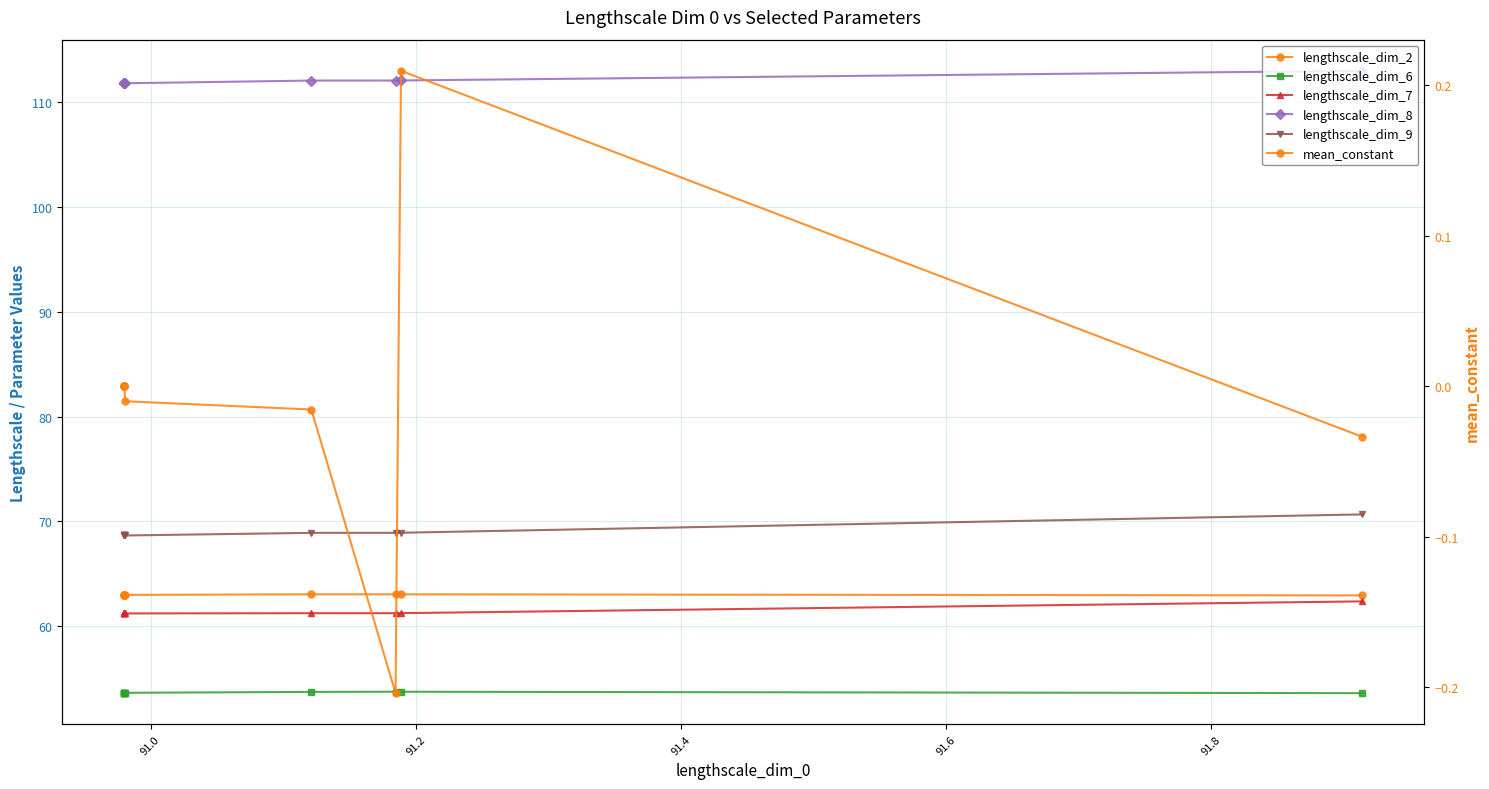

What are all the series names shown in the legend?

lengthscale_dim_2, lengthscale_dim_6, lengthscale_dim_7, lengthscale_dim_8, lengthscale_dim_9, mean_constant